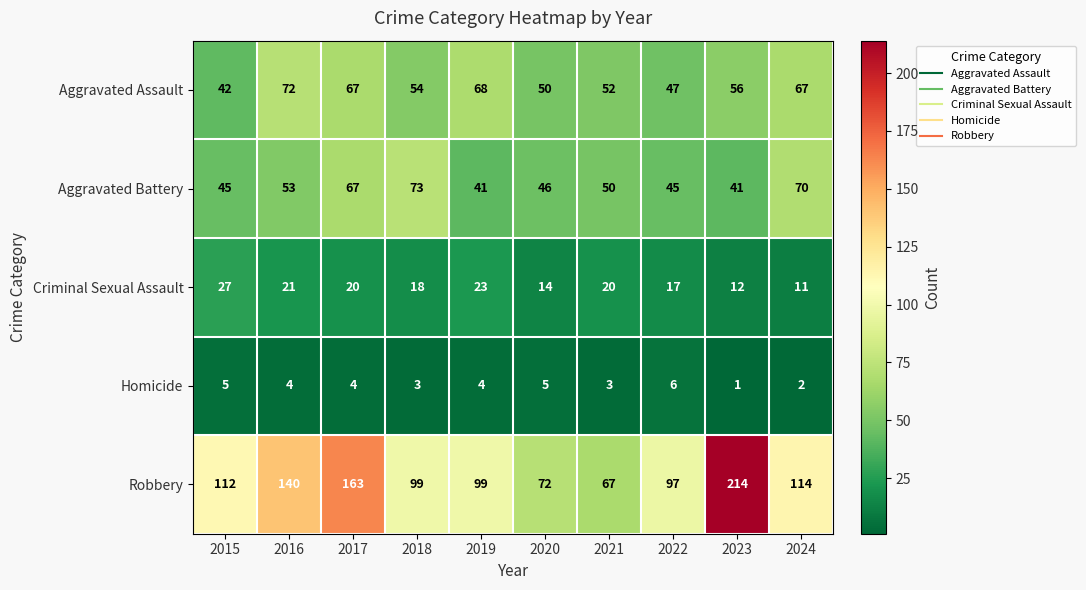

True or false: Homicide has a value of 1 at 2023.

True